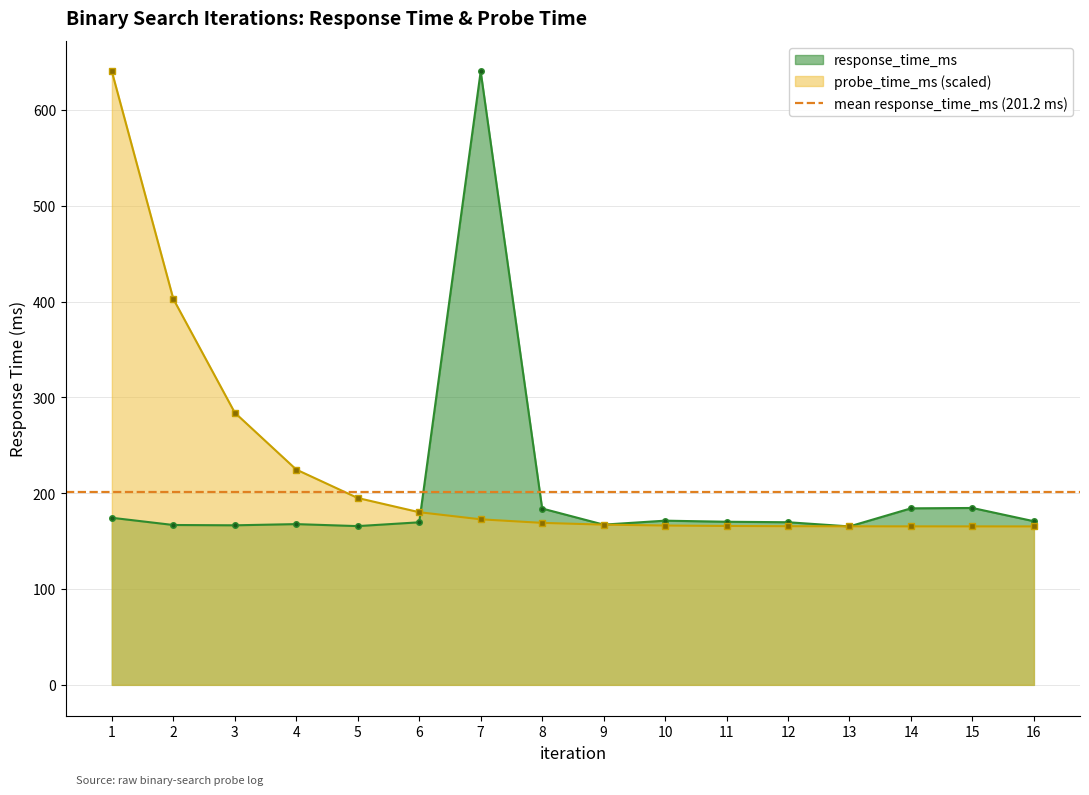

What is the greatest value displayed?

640.4